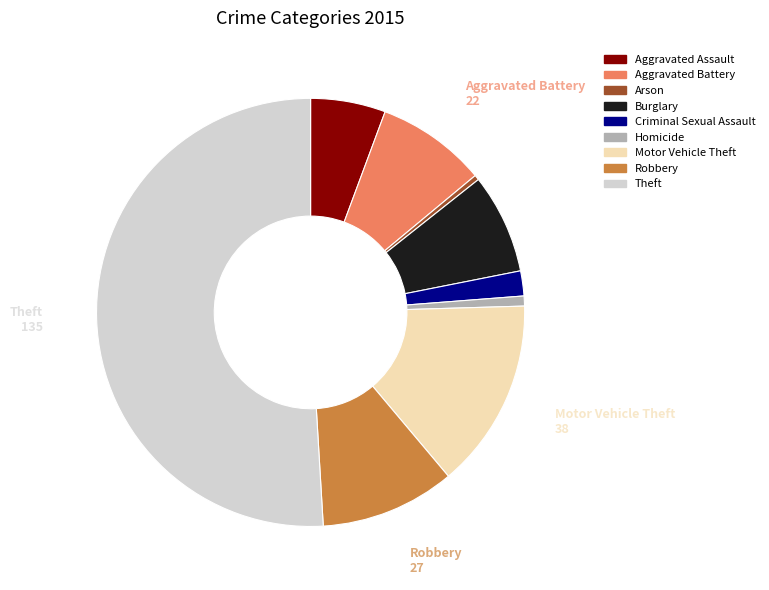

Do Homicide and Robbery together represent more than half of the pie?

No